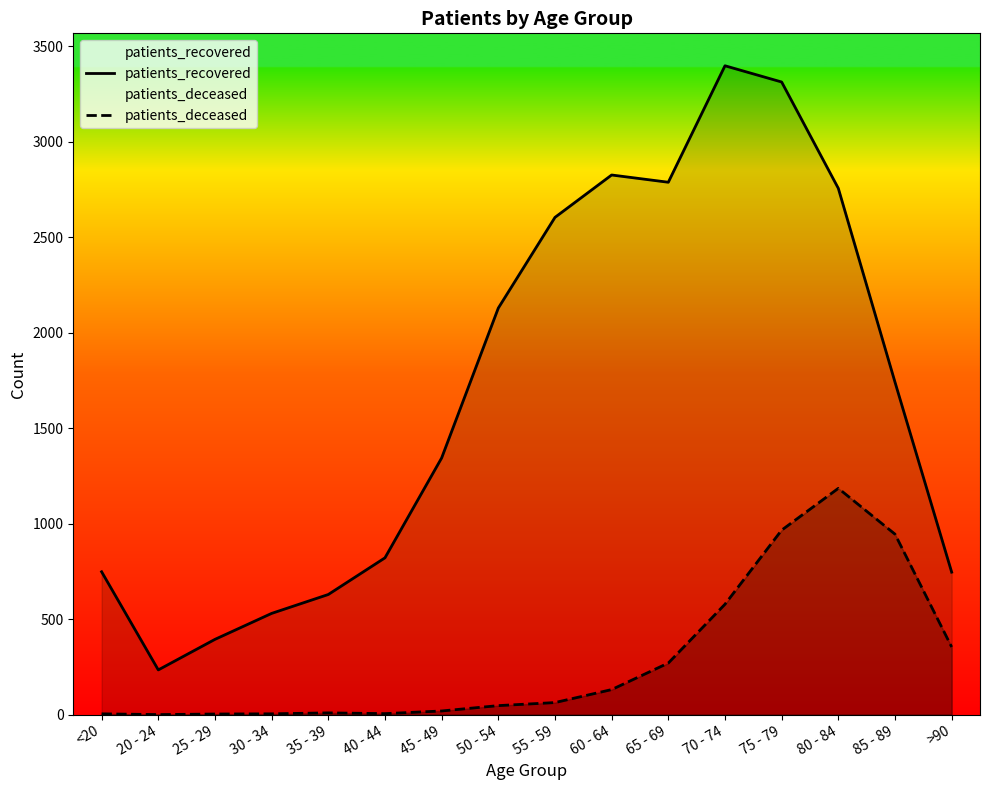

How many values in the patients_deceased series are below 63?

8